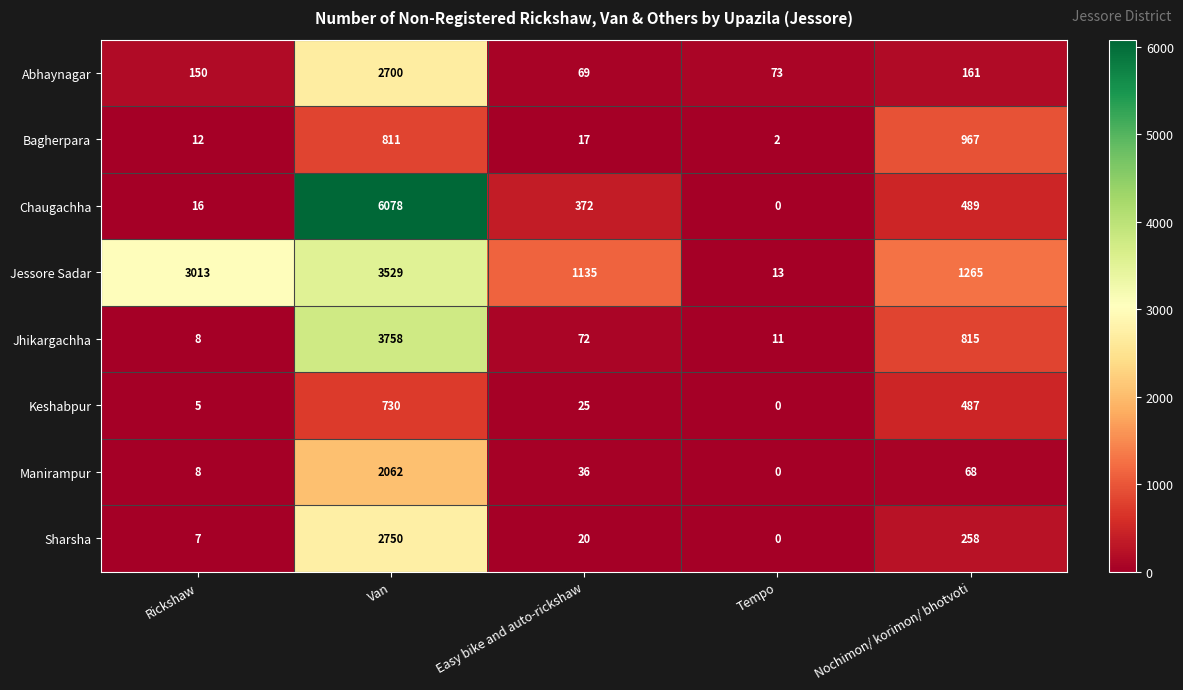

Rank the series at Nochimon/ korimon/ bhotvoti from highest to lowest value.

Jessore Sadar, Bagherpara, Jhikargachha, Chaugachha, Keshabpur, Sharsha, Abhaynagar, Manirampur